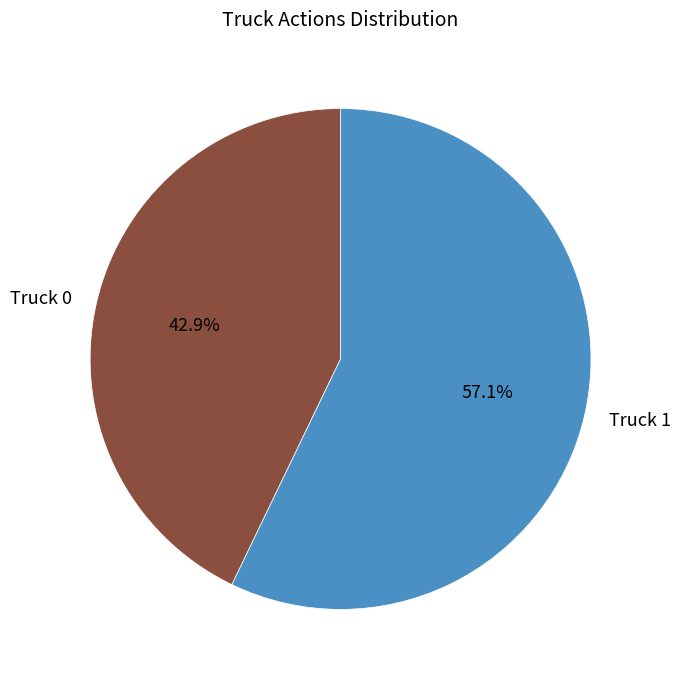

Approximately how many times larger is the value at Truck 1 compared to Truck 0?

1.3